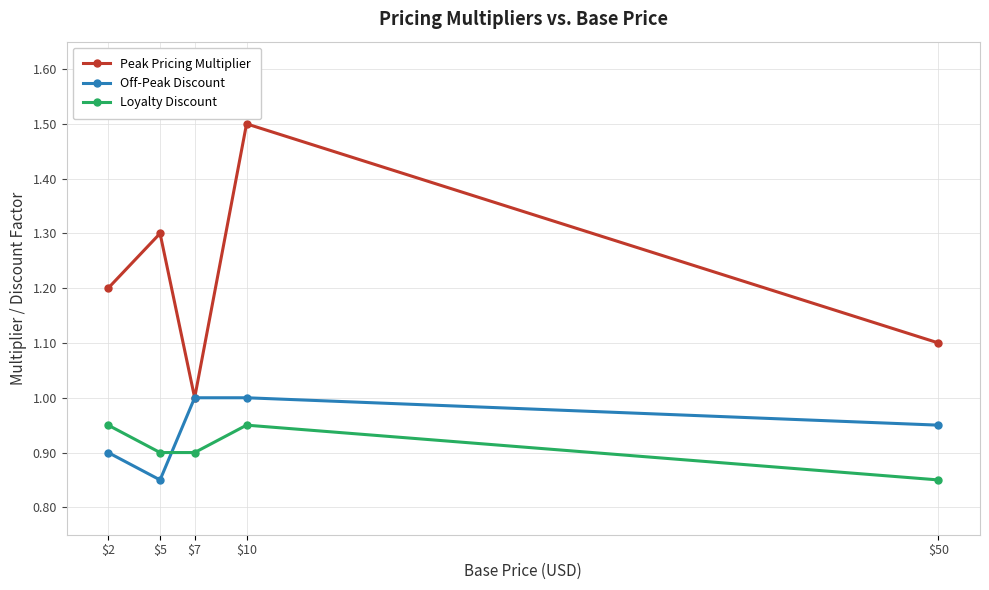

Is it true that Peak Pricing Multiplier equals 0.5 at $50?

False